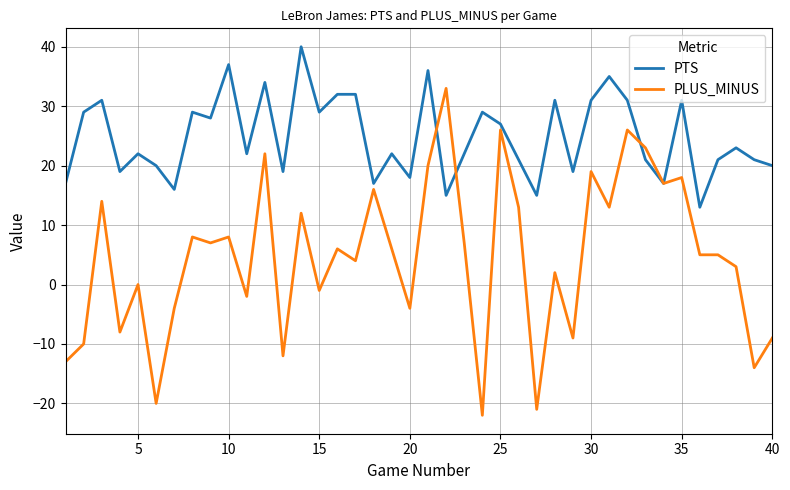

Which series has the widest spread of values?

PLUS_MINUS